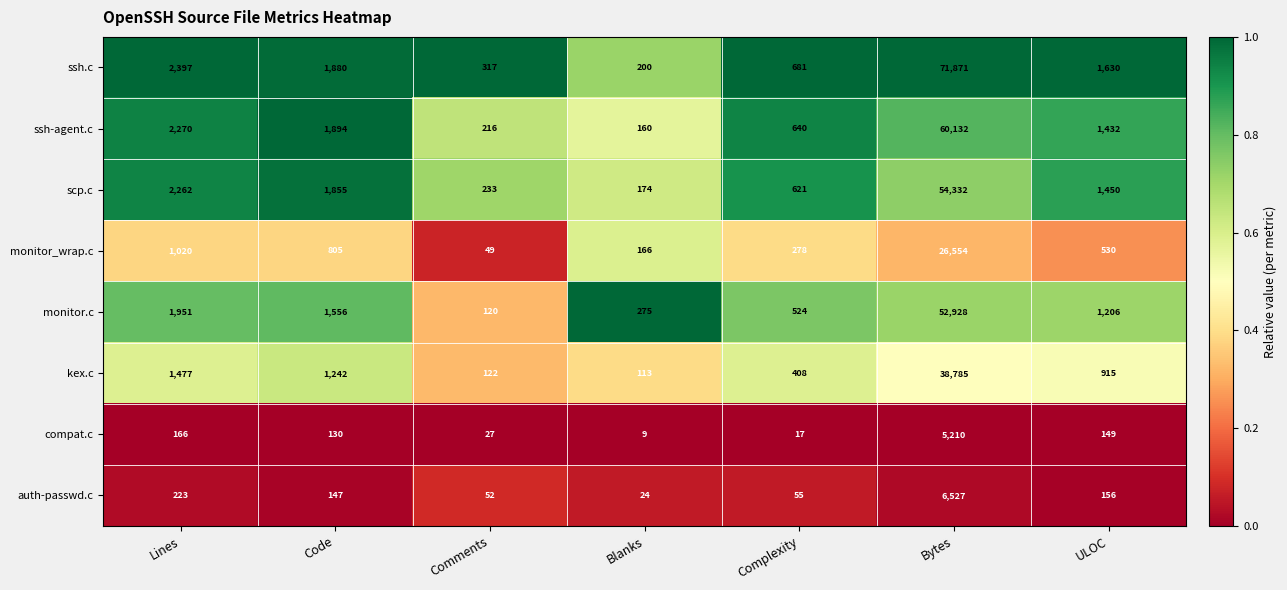

At Blanks, list the series in order from smallest to largest.

compat.c, auth-passwd.c, kex.c, ssh-agent.c, monitor_wrap.c, scp.c, ssh.c, monitor.c